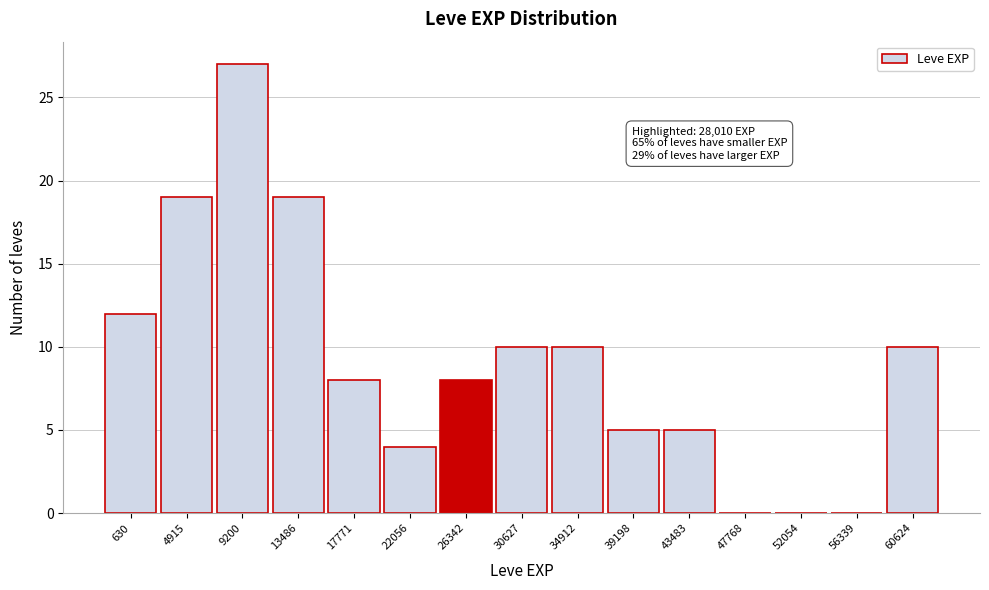

Reading left to right, transcribe all the data shown in this chart.

630=12	4915=19	9200=27	13486=19	17771=8	22056=4	26342=8	30627=10	34912=10	39198=5	43483=5	47768=0	52054=0	56339=0	60624=10